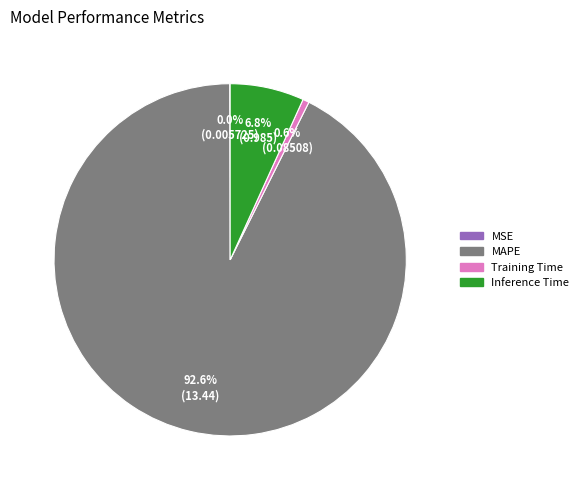

What portion of the pie excludes Inference Time?

93.2%